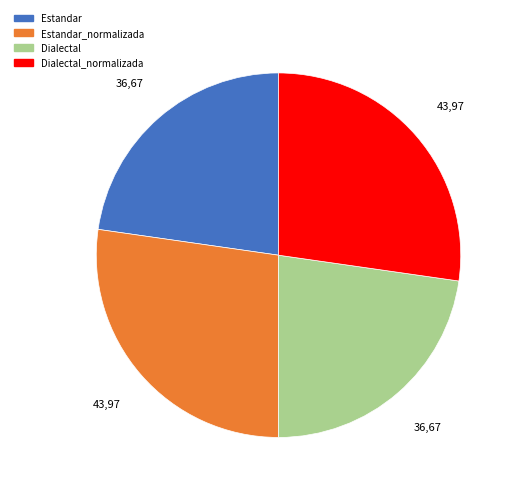

True or false: Dialectal accounts for 36% of the total.

False